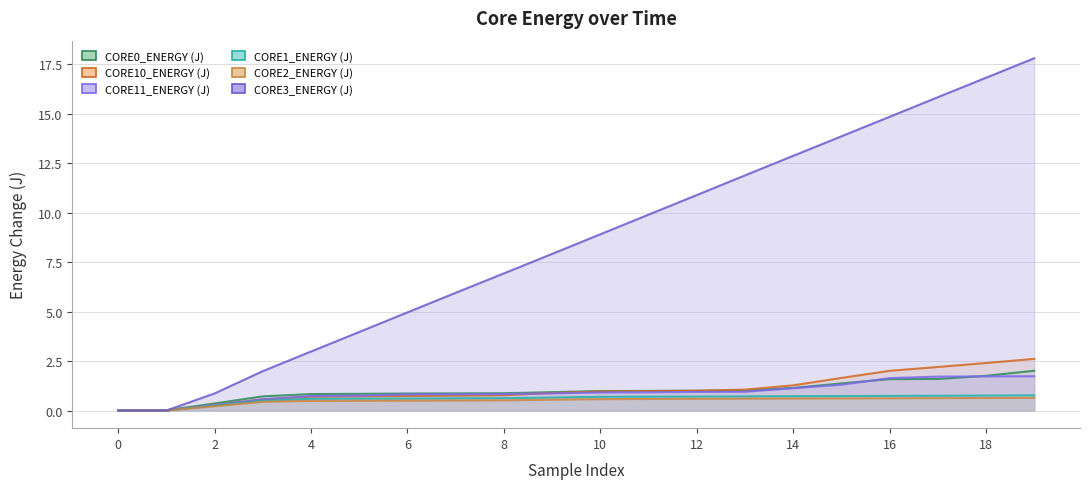

What is the difference between the second highest and second lowest values in the CORE2_ENERGY (J) series?

0.6